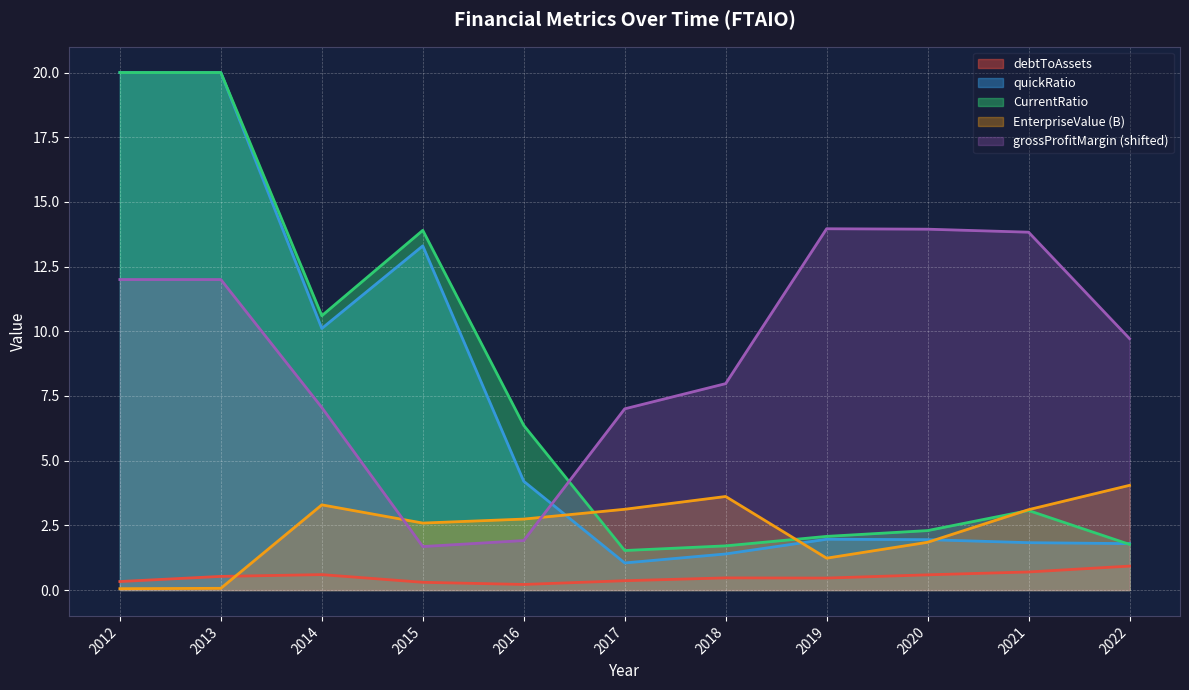

How many lines are shown in the chart?

5